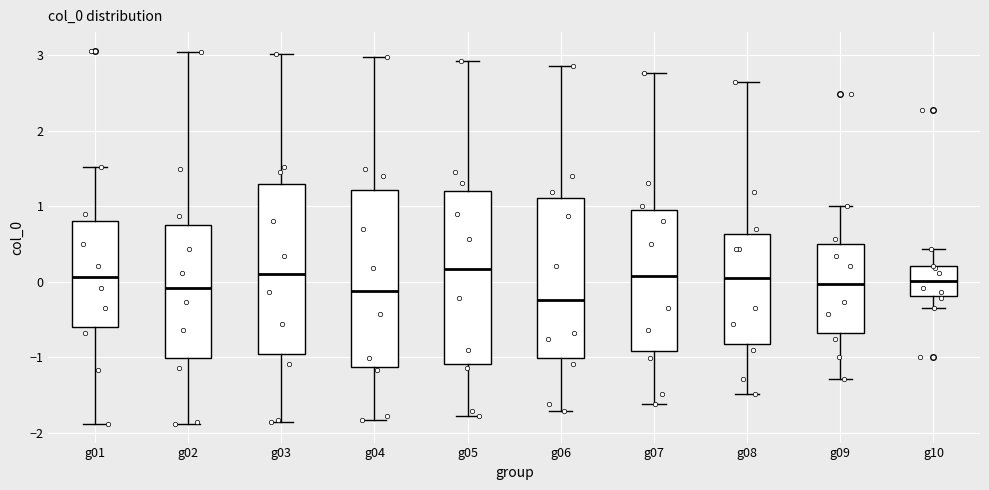

Reading left to right, read every box against the y-axis: the position of its median line, the range the box covers, and the ends of its whiskers. The values are not printed on the chart, so give them approximately, as read against the axis.

g01: median 0.1, box -0.6 to 0.8, whiskers -1.9 to 1.5
g02: median -0.1, box -1.0 to 0.8, whiskers -1.9 to 3.0
g03: median 0.1, box -1.0 to 1.3, whiskers -1.9 to 3.0
g04: median -0.1, box -1.1 to 1.2, whiskers -1.8 to 3.0
g05: median 0.2, box -1.1 to 1.2, whiskers -1.8 to 2.9
g06: median -0.2, box -1.0 to 1.1, whiskers -1.7 to 2.9
g07: median 0.1, box -0.9 to 1.0, whiskers -1.6 to 2.8
g08: median 0.0, box -0.8 to 0.6, whiskers -1.5 to 2.6
g09: median 0.0, box -0.7 to 0.5, whiskers -1.3 to 1.0
g10: median 0.0, box -0.2 to 0.2, whiskers -0.3 to 0.4